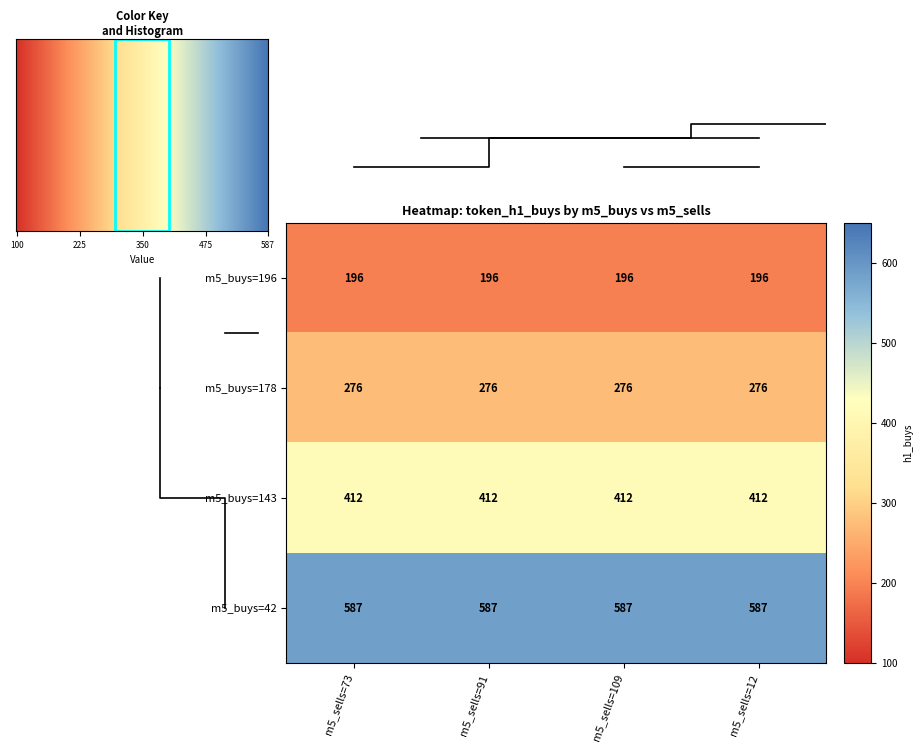

What is the greatest value displayed?

587